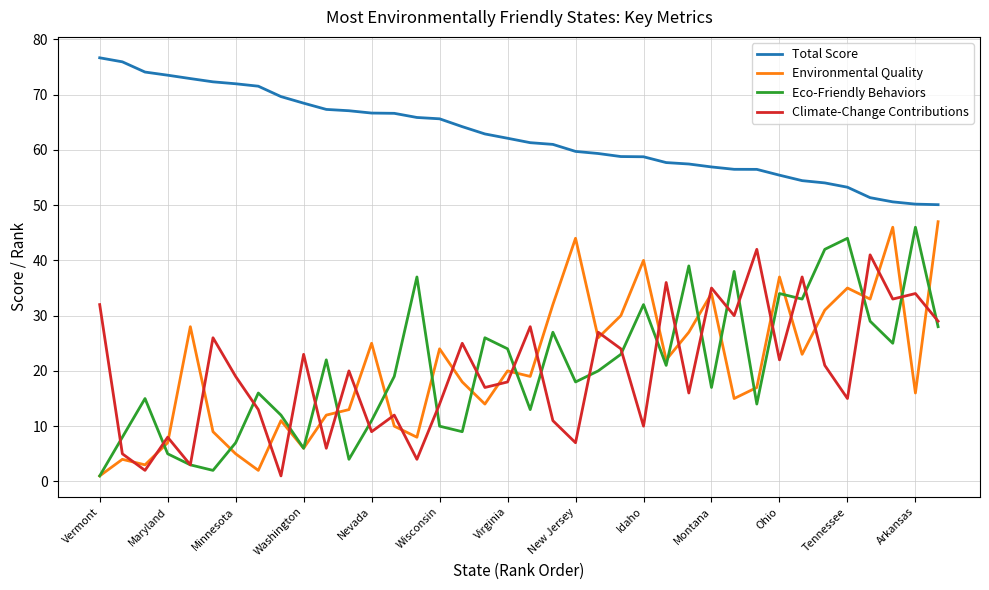

Which series has the largest total across all categories?

Total Score